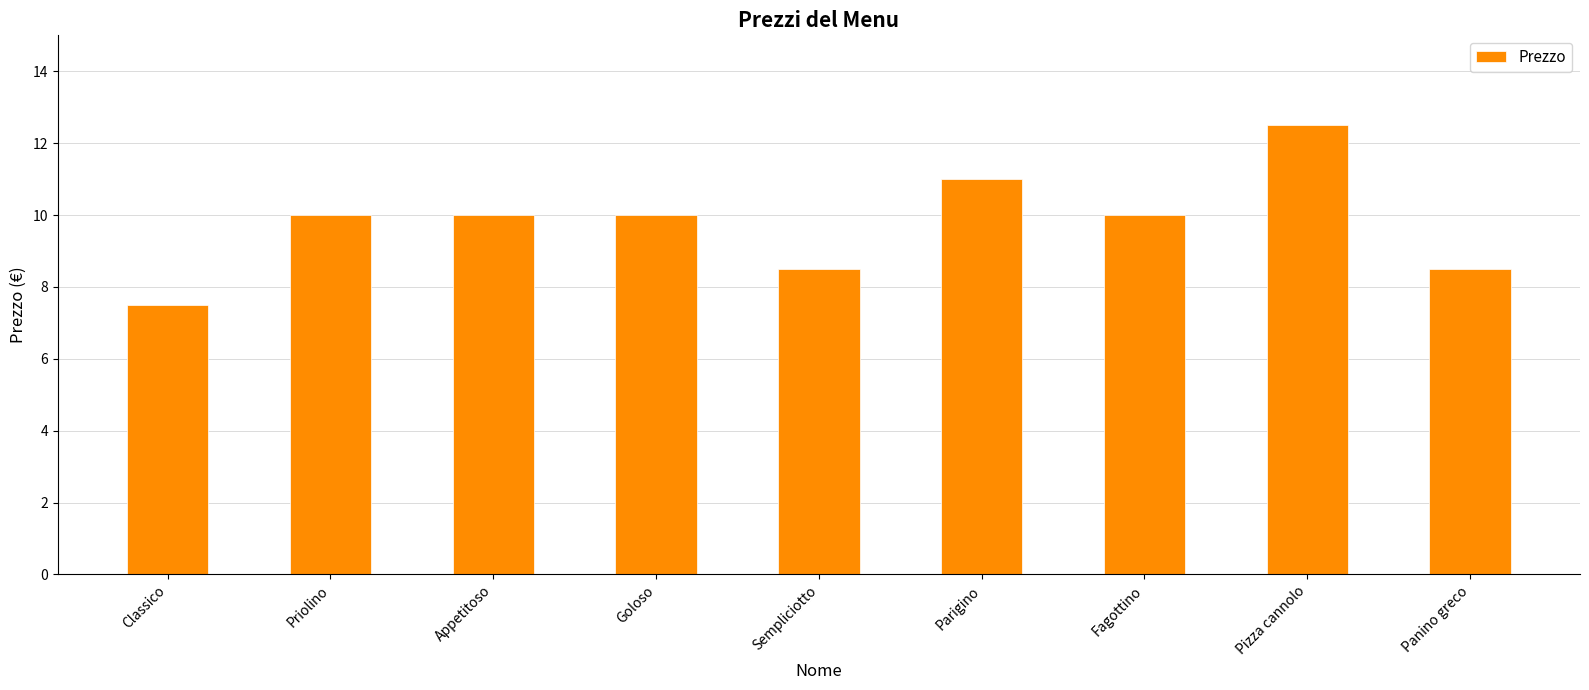

What is the change in value from Goloso to Panino greco?

-1.5